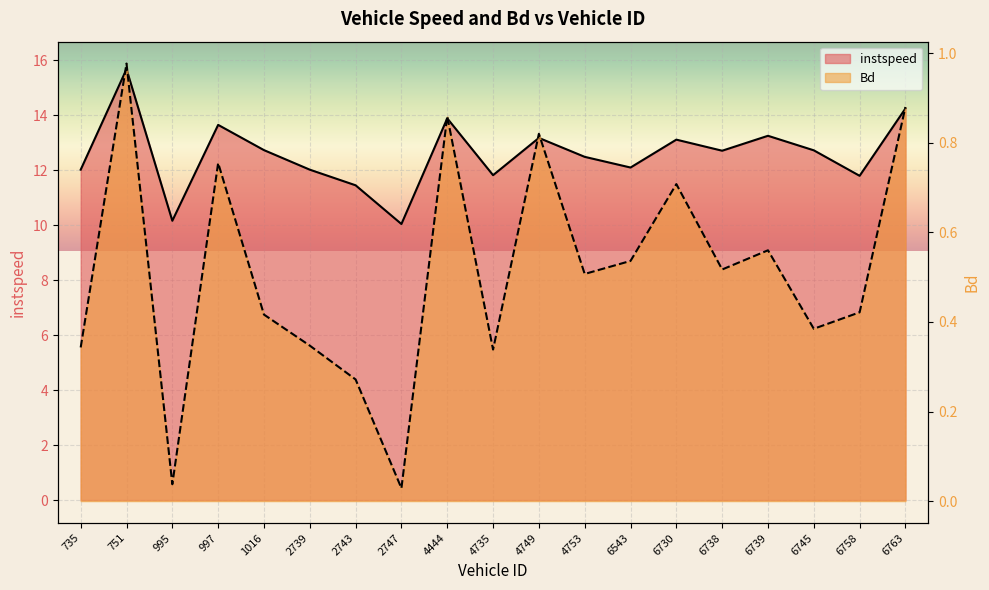

Rank the series at 2743 from lowest to highest value.

Bd, instspeed